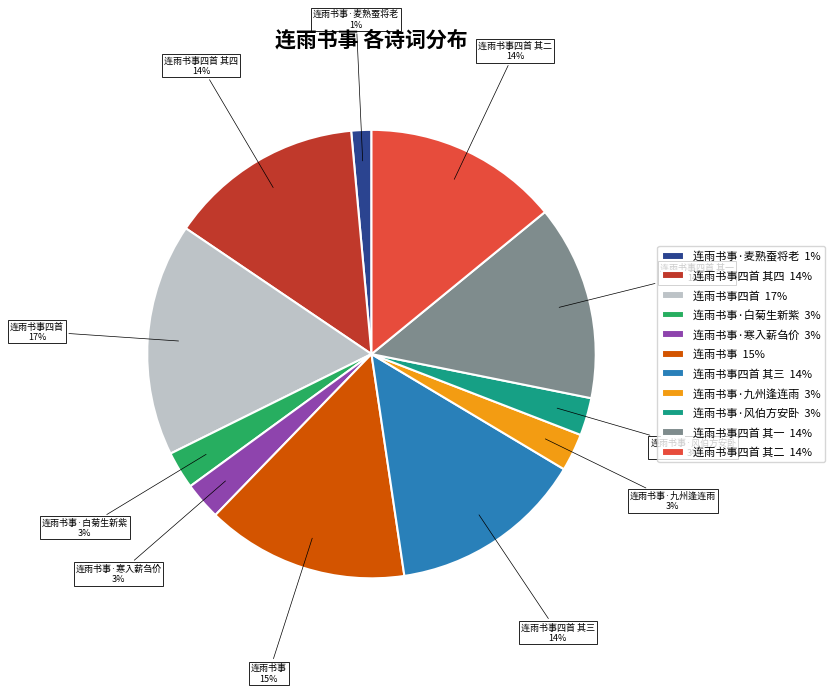

What is the ratio of the value at 连雨书事四首 其二 14% to the value at 连雨书事四首 其一 14%?

1.0